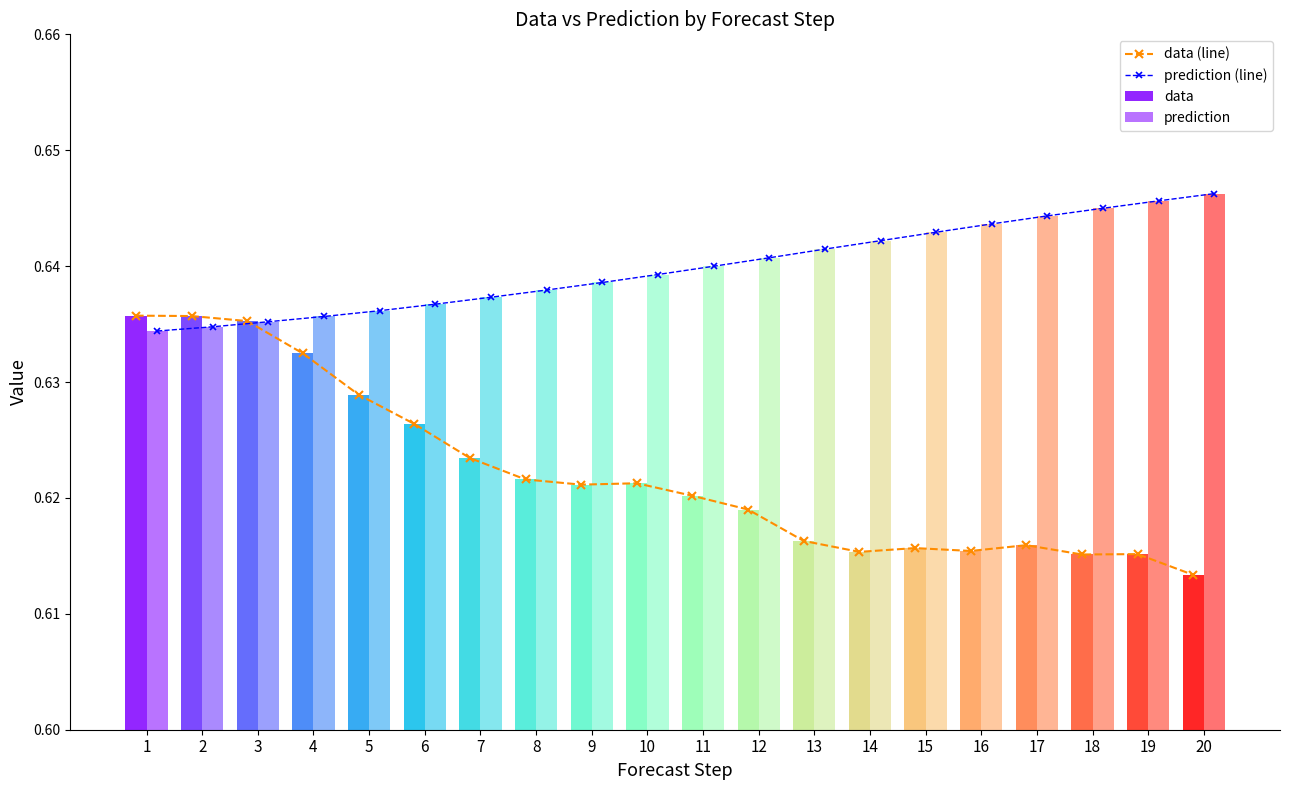

Are the bars horizontal?

No